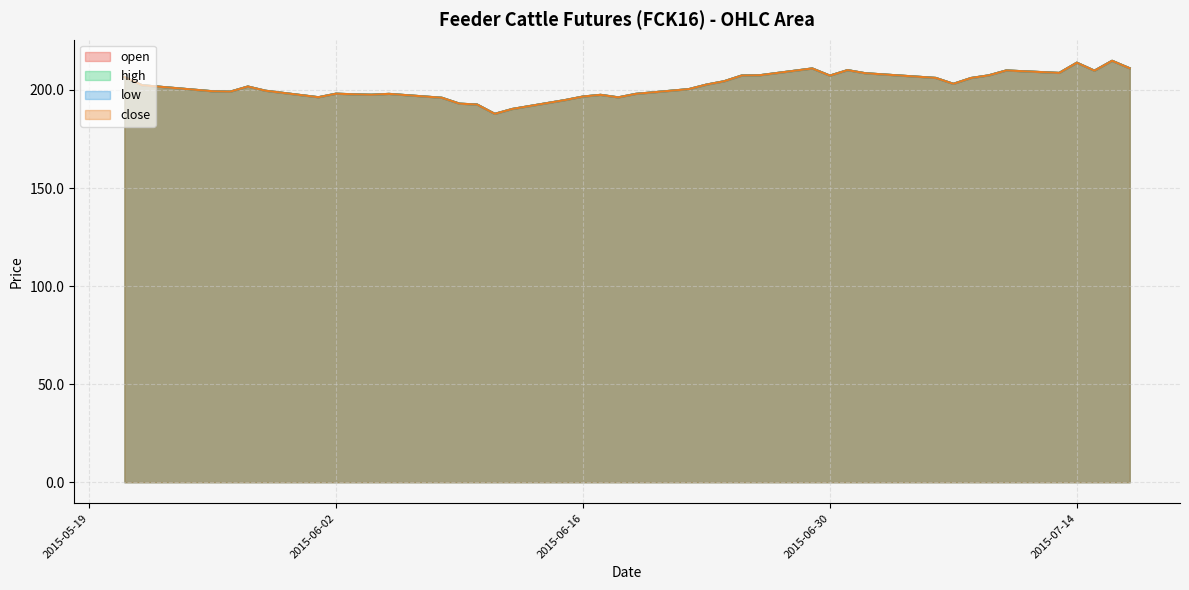

The value of high at 2015-06-02 is 198.1. True or false?

True